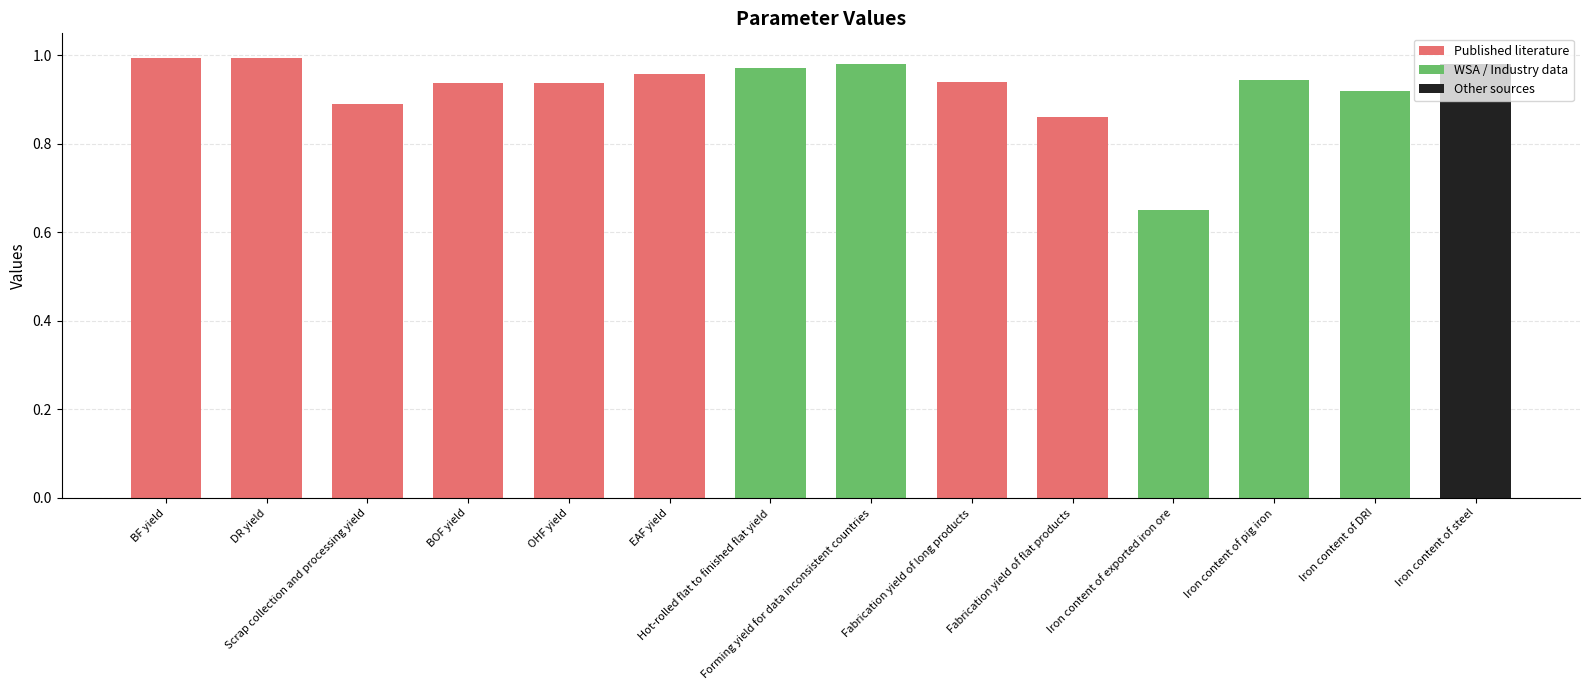

What is the value of the 8th bar from the left?

1.0